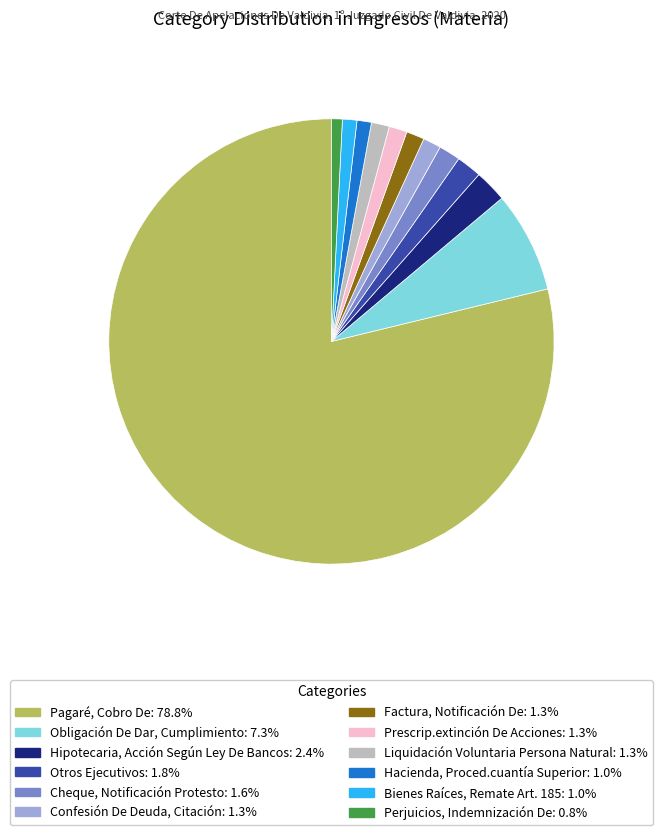

How many segments does this pie chart have?

12